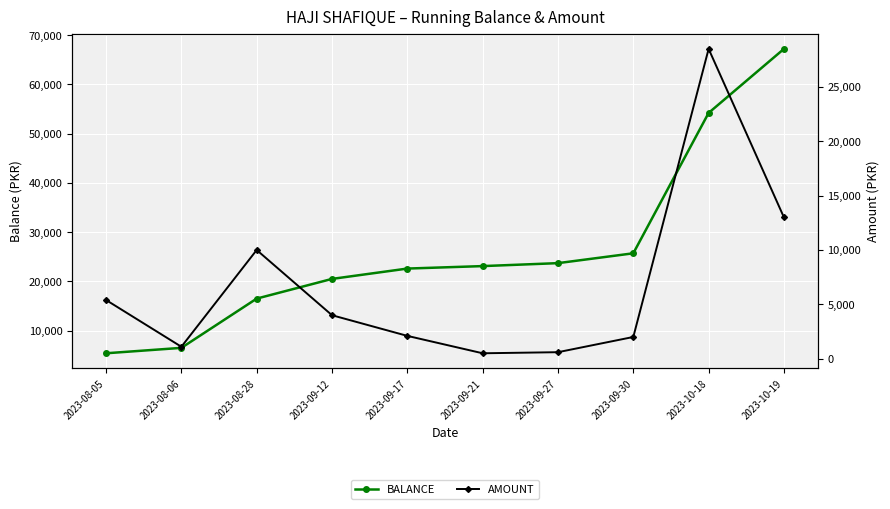

What is the difference between the AMOUNT values at 2023-08-05 and 2023-09-30?

3400